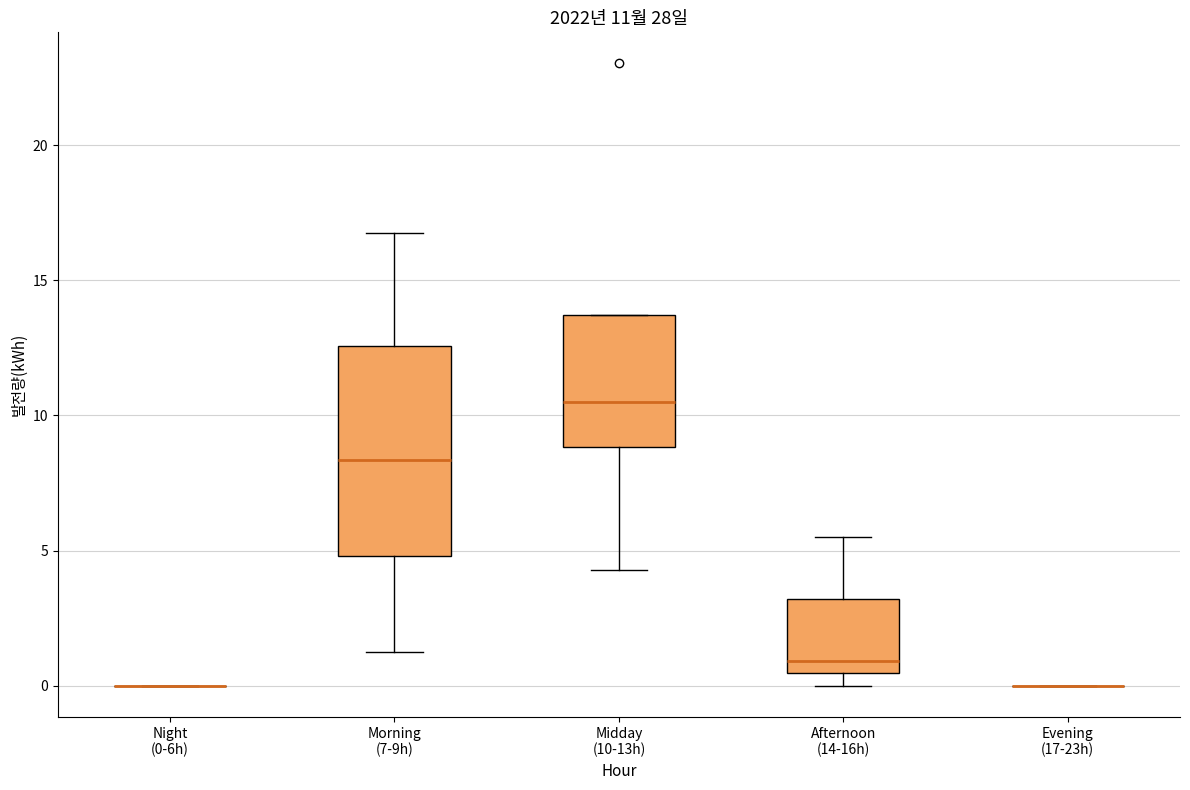

Which box is the tallest, from its lower edge to its upper edge?

Morning (7-9h)